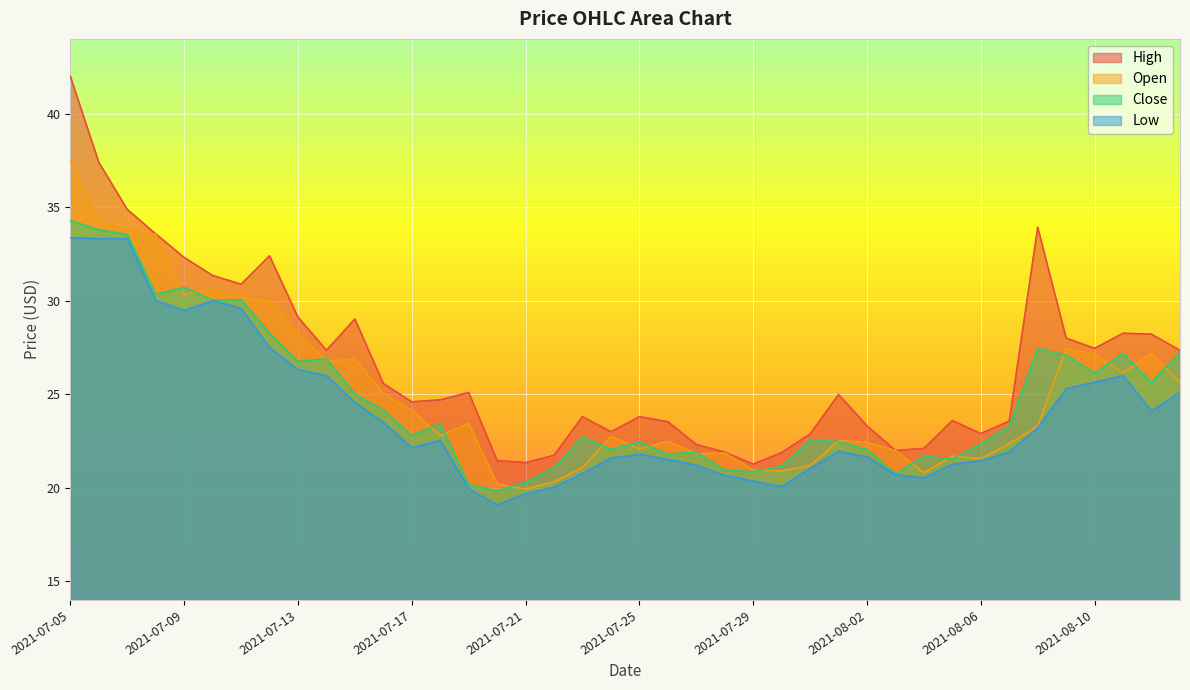

What is the difference between the maximum and minimum values in the high series?

20.7